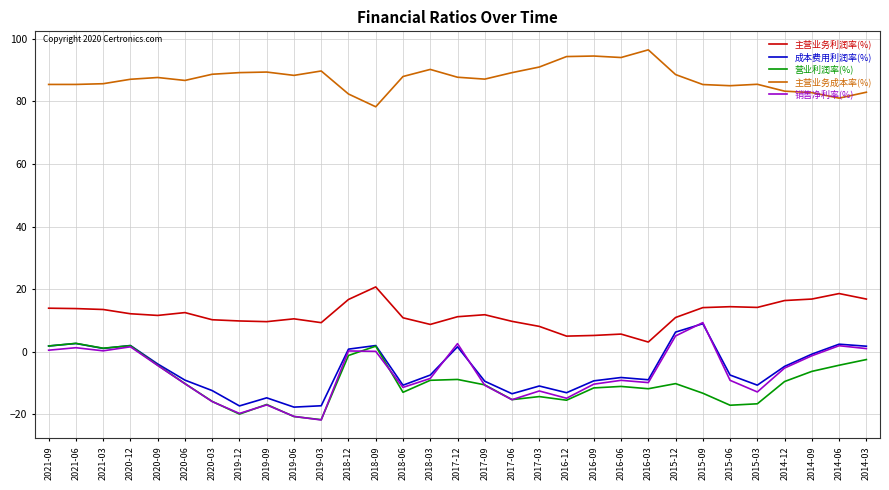

What is the difference between the maximum and minimum values in the 成本费用利润率(%) series?

26.7